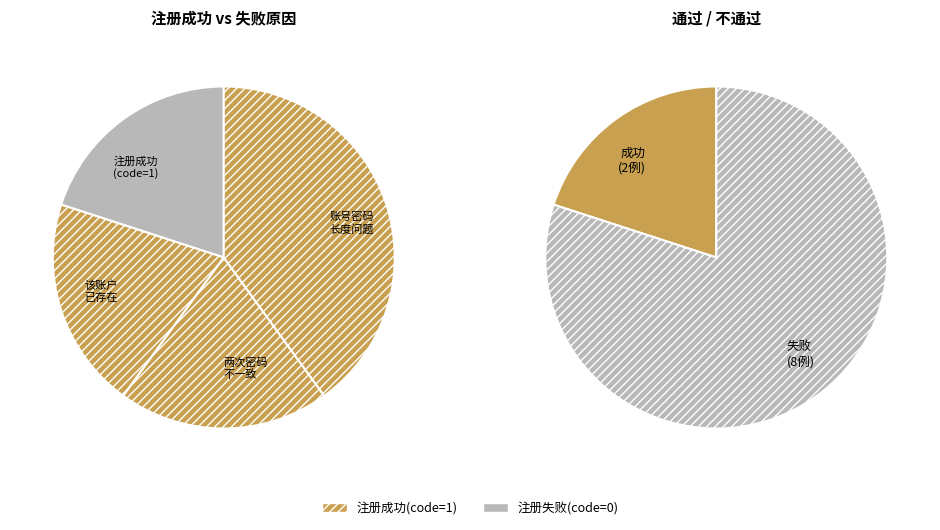

True or false: 账号和密码必须在6-18位之间 accounts for 48% of the total.

False